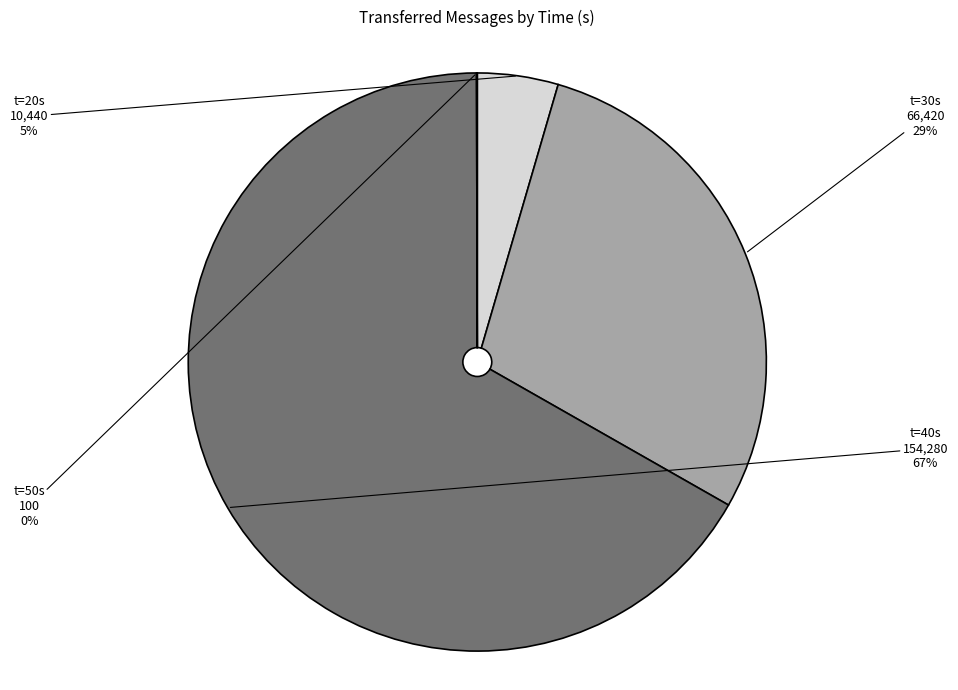

Between t=20s and t=40s, which is larger?

t=40s